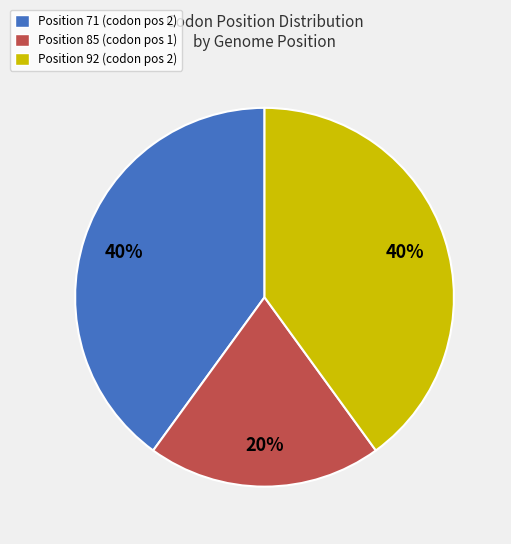

Combined, do Position 71 (codon pos 2) and Position 92 (codon pos 2) account for over 50%?

Yes